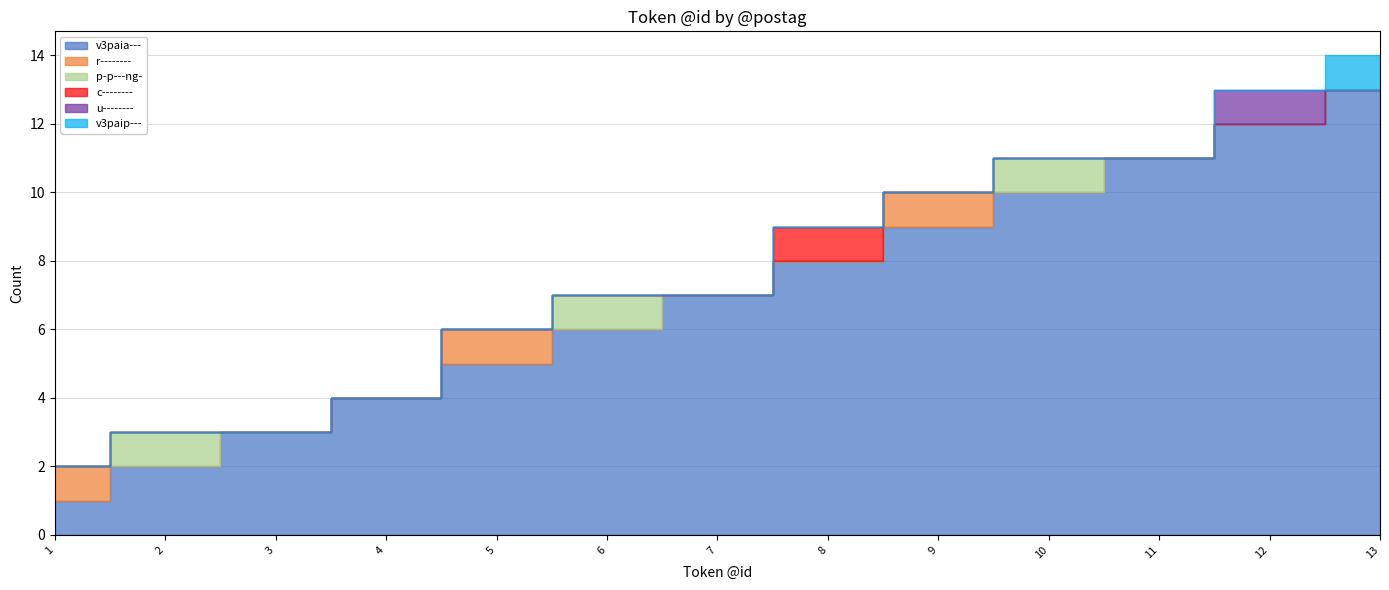

List the labels in order of p-p---ng- value, smallest first.

1, 3, 4, 5, 7, 8, 9, 11, 12, 13, 2, 6, 10